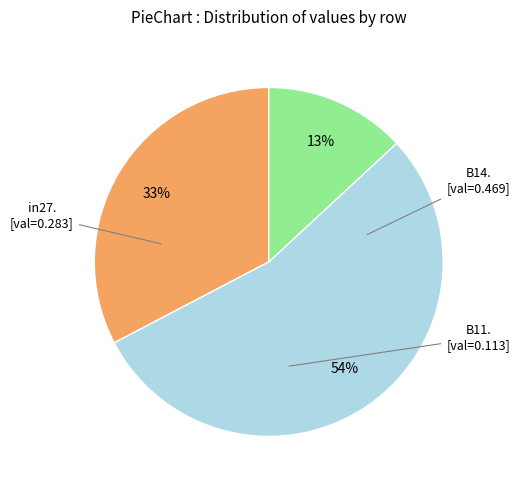

Is there a majority slice in this chart?

Yes